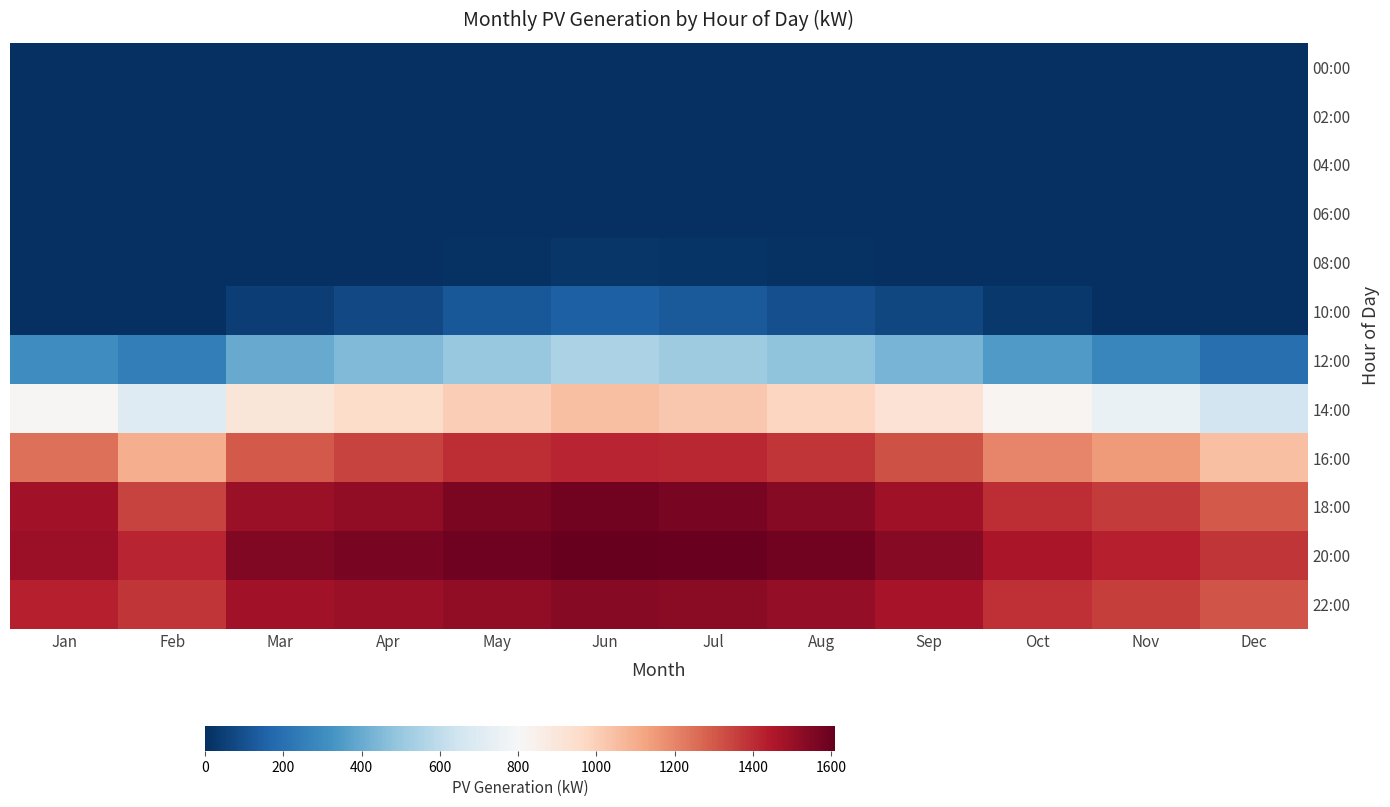

Reading left to right, list all the values displayed in this chart.

00:00: Jan=0.0	Feb=0.0	Mar=0.0	Apr=0.0	May=0.0	Jun=0.0	Jul=0.0	Aug=0.0	Sep=0.0	Oct=0.0	Nov=0.0	Dec=0.0
02:00: Jan=0.0	Feb=0.0	Mar=0.0	Apr=0.0	May=0.0	Jun=0.0	Jul=0.0	Aug=0.0	Sep=0.0	Oct=0.0	Nov=0.0	Dec=0.0
04:00: Jan=0.0	Feb=0.0	Mar=0.0	Apr=0.0	May=0.0	Jun=0.0	Jul=0.0	Aug=0.0	Sep=0.0	Oct=0.0	Nov=0.0	Dec=0.0
06:00: Jan=0.0	Feb=0.0	Mar=0.0	Apr=0.0	May=0.0	Jun=0.0	Jul=0.0	Aug=0.0	Sep=0.0	Oct=0.0	Nov=0.0	Dec=0.0
08:00: Jan=0.0	Feb=0.0	Mar=0.0	Apr=0.0	May=10.0	Jun=20.0	Jul=15.0	Aug=10.0	Sep=0.0	Oct=0.0	Nov=0.0	Dec=0.0
10:00: Jan=0.0	Feb=0.0	Mar=50.0	Apr=80.0	May=120.0	Jun=150.0	Jul=130.0	Aug=100.0	Sep=70.0	Oct=30.0	Nov=0.0	Dec=0.0
12:00: Jan=304.7	Feb=250.0	Mar=400.0	Apr=450.0	May=500.0	Jun=550.0	Jul=520.0	Aug=480.0	Sep=430.0	Oct=350.0	Nov=280.0	Dec=200.0
14:00: Jan=815.3	Feb=700.0	Mar=900.0	Apr=950.0	May=1000.0	Jun=1050.0	Jul=1020.0	Aug=980.0	Sep=920.0	Oct=820.0	Nov=750.0	Dec=650.0
16:00: Jan=1247.8	Feb=1100.0	Mar=1300.0	Apr=1350.0	May=1400.0	Jun=1420.0	Jul=1410.0	Aug=1380.0	Sep=1320.0	Oct=1200.0	Nov=1150.0	Dec=1050.0
18:00: Jan=1479.5	Feb=1350.0	Mar=1500.0	Apr=1520.0	May=1560.0	Jun=1580.0	Jul=1570.0	Aug=1540.0	Sep=1490.0	Oct=1400.0	Nov=1370.0	Dec=1300.0
20:00: Jan=1494.9	Feb=1420.0	Mar=1550.0	Apr=1570.0	May=1590.0	Jun=1610.0	Jul=1600.0	Aug=1580.0	Sep=1540.0	Oct=1460.0	Nov=1430.0	Dec=1380.0
22:00: Jan=1429.6	Feb=1380.0	Mar=1480.0	Apr=1500.0	May=1520.0	Jun=1540.0	Jul=1530.0	Aug=1510.0	Sep=1470.0	Oct=1390.0	Nov=1360.0	Dec=1310.0